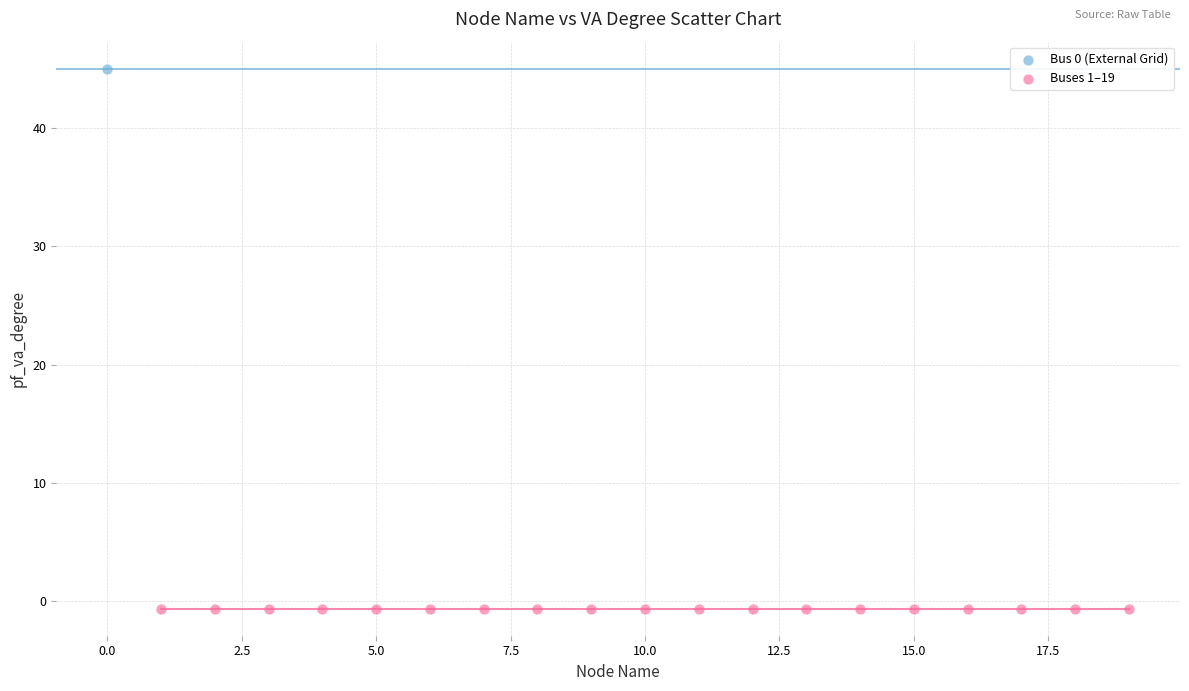

What are all the series names shown in the legend?

Bus 0 (External Grid), Buses 1–19